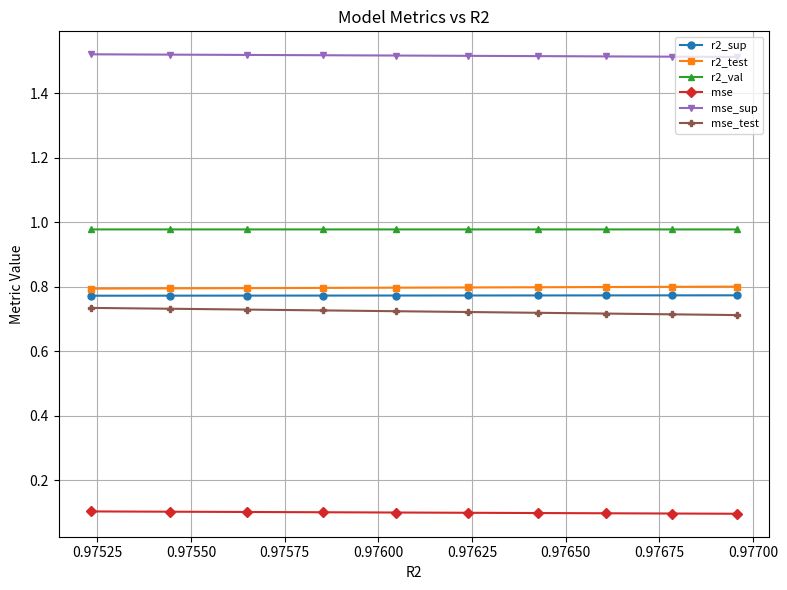

True or false: mse_test and r2_test cross at least once.

False